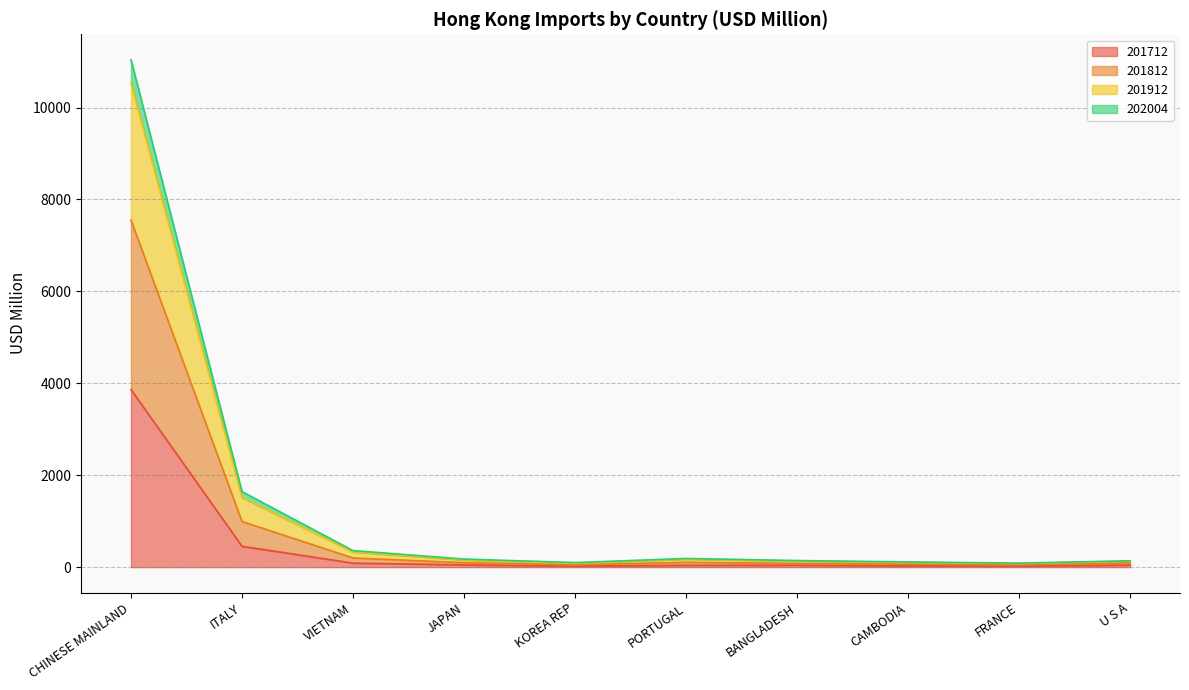

In 201812, how many points are higher than both neighbors (excluding endpoints)?

1